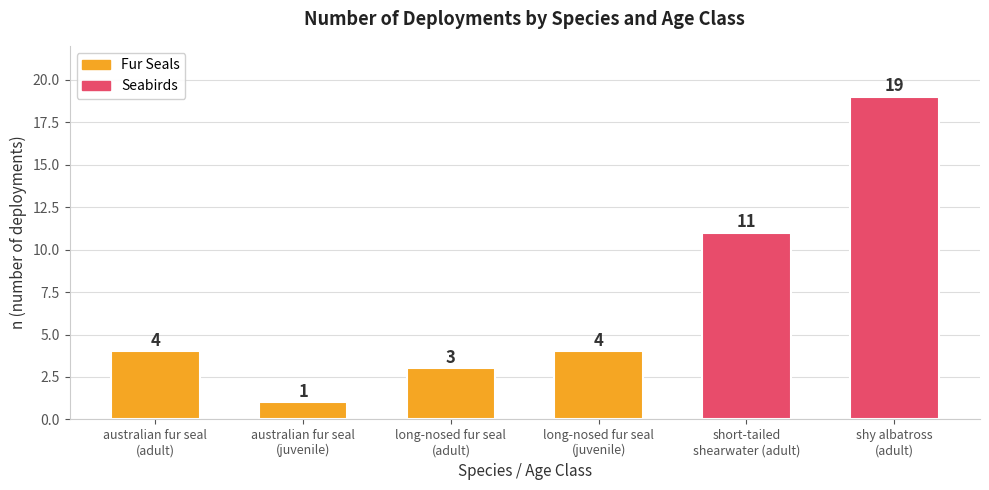

Approximately how many times larger is the value at long-nosed fur seal
(juvenile) compared to long-nosed fur seal
(adult)?

1.3